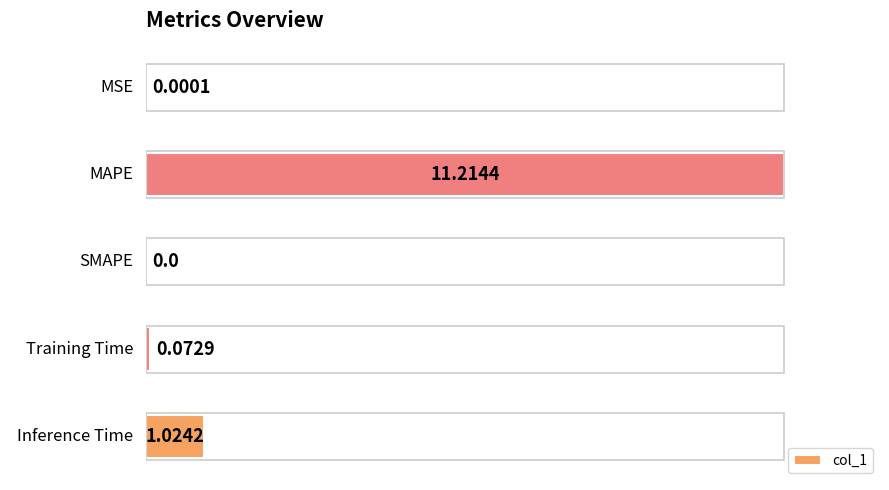

Are the bars grouped side by side (vs. stacked)?

No